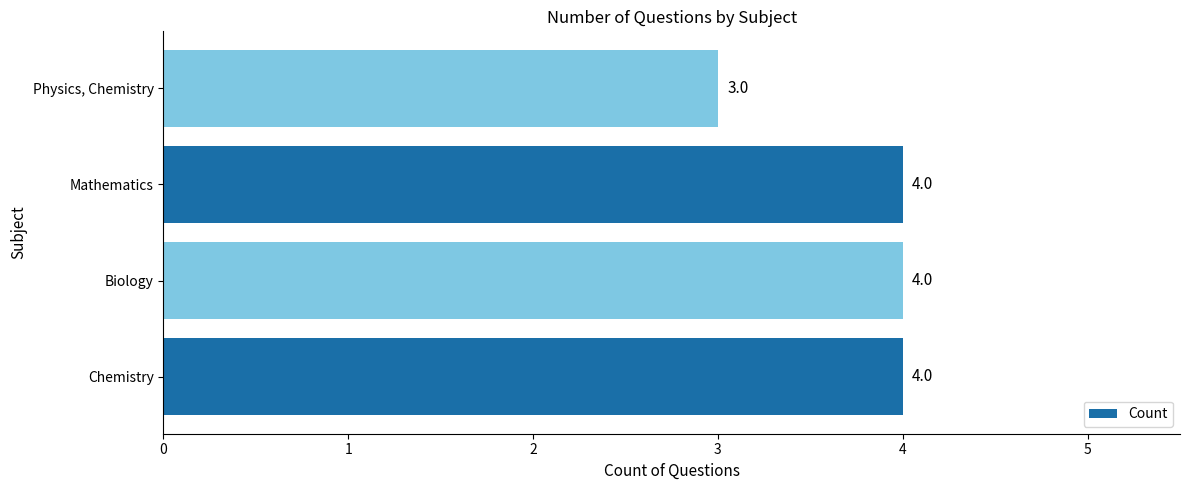

Reading bottom to top, list all the values displayed in this chart.

4	4	4	3